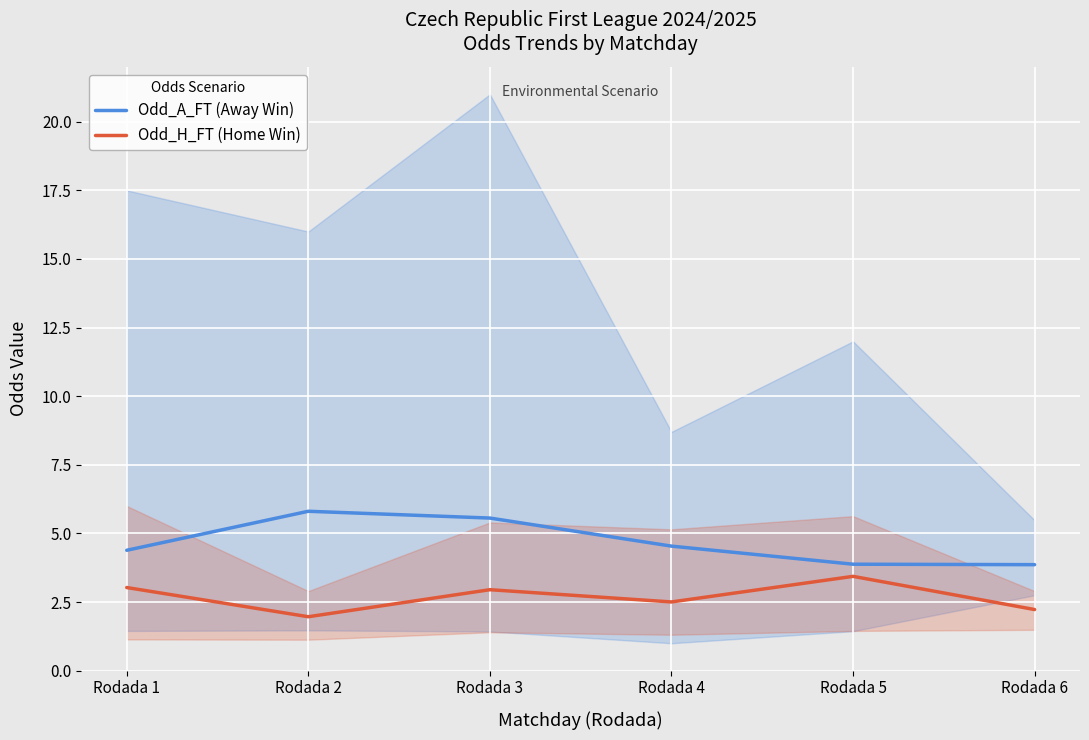

What is the total value across all series at Rodada 5?

7.3